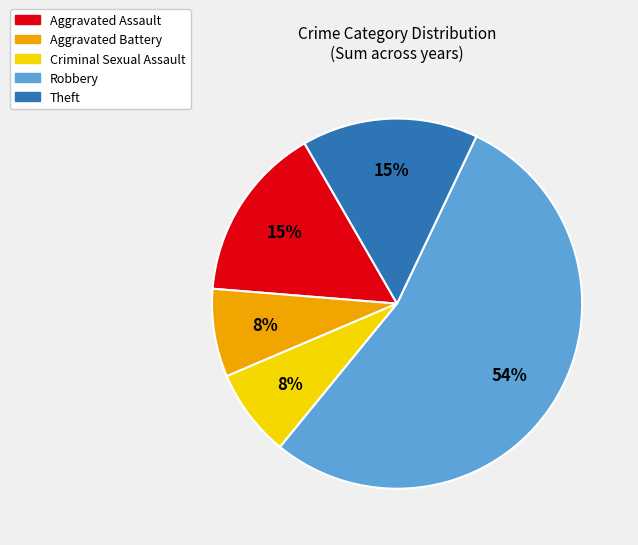

To the nearest percent, what portion does Criminal Sexual Assault represent?

8%